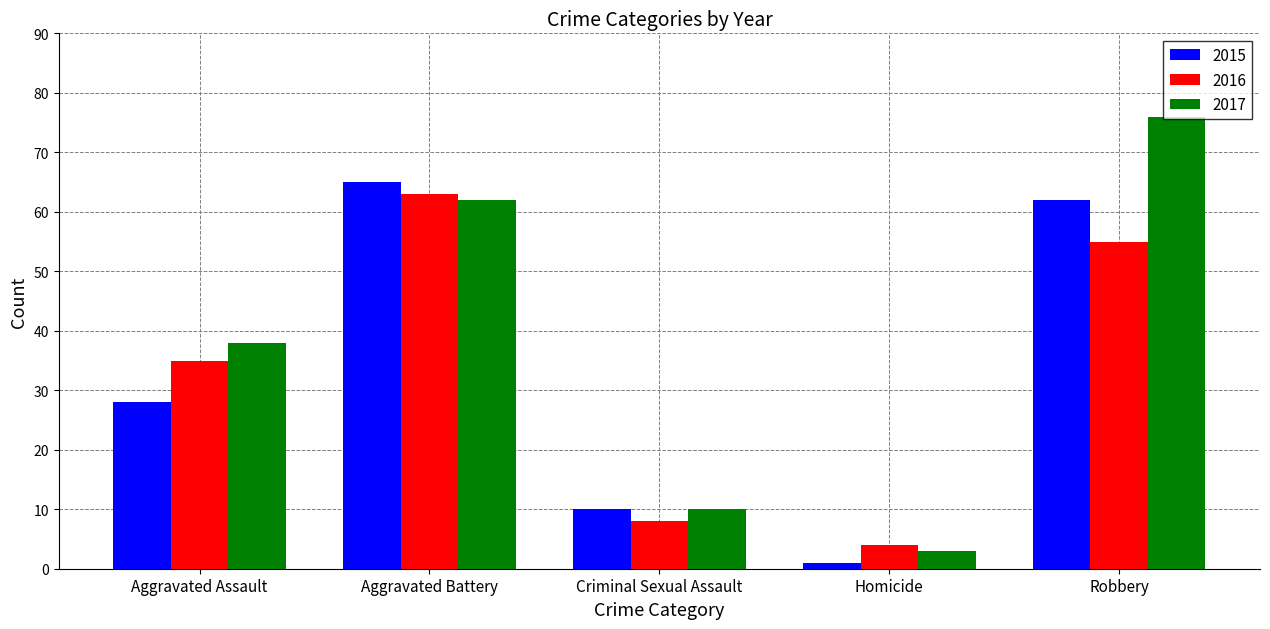

At Homicide, list the series in order from smallest to largest.

2015, 2017, 2016